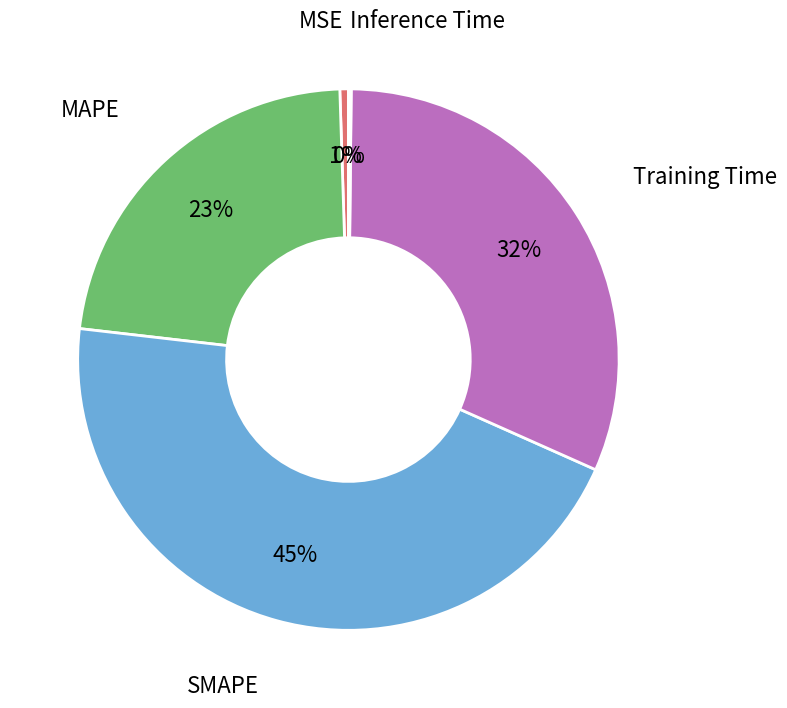

Rank the categories by value from lowest to highest.

Inference Time, MSE, MAPE, Training Time, SMAPE